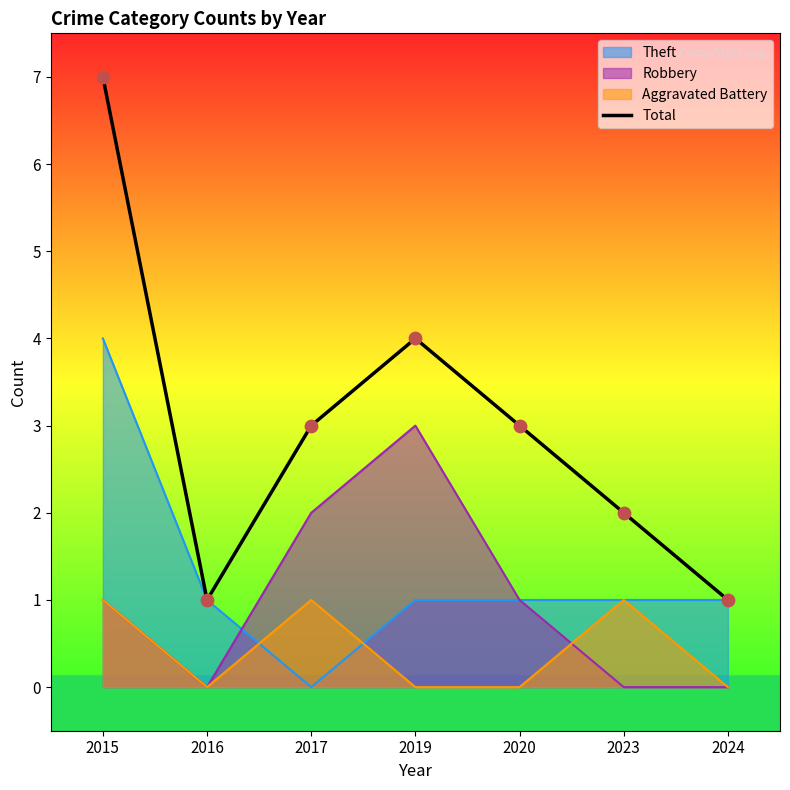

Between 2023 and 2016, which is larger?

2023